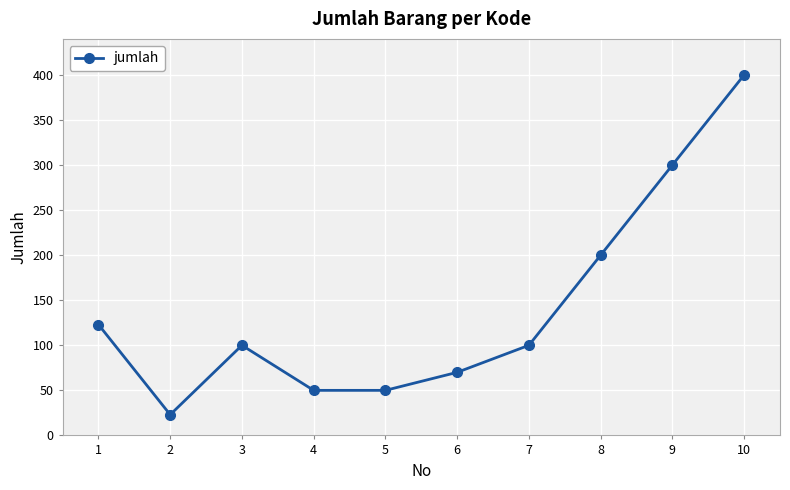

True or false: the data shows 30 at 3.

False